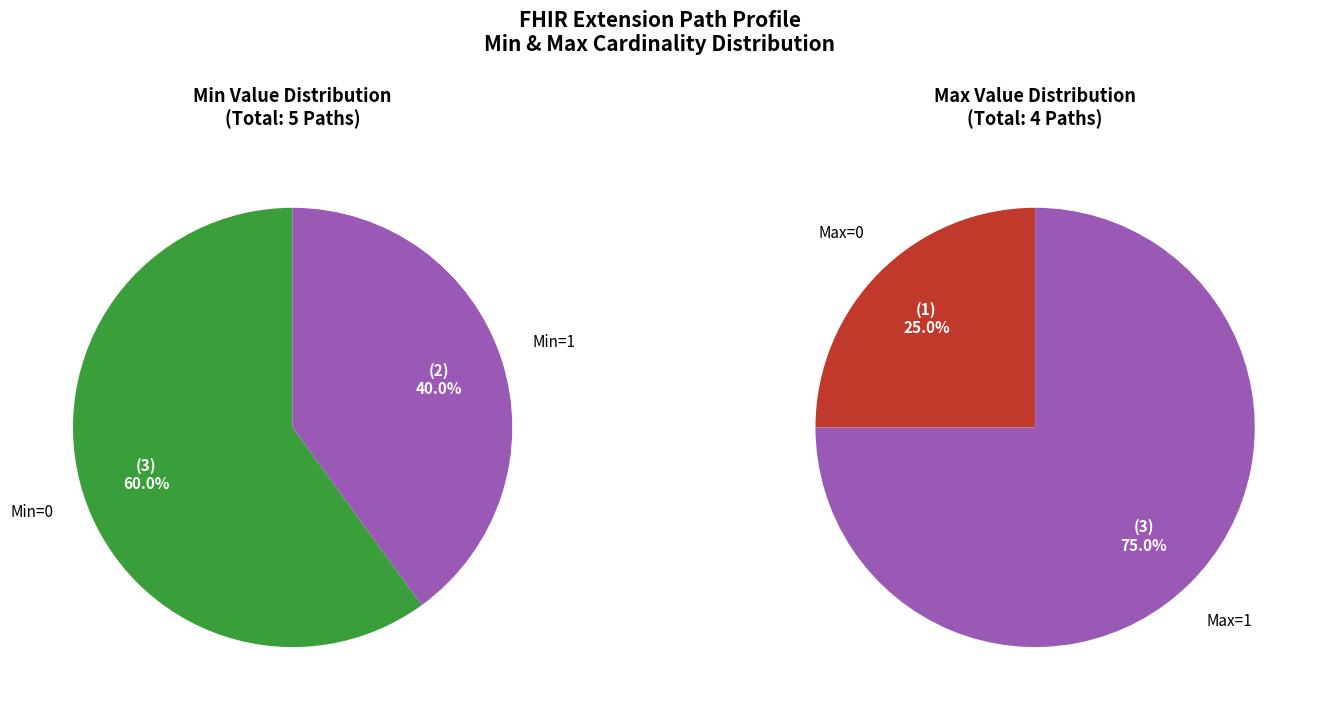

Is it true that Extension is 0% of the pie?

True